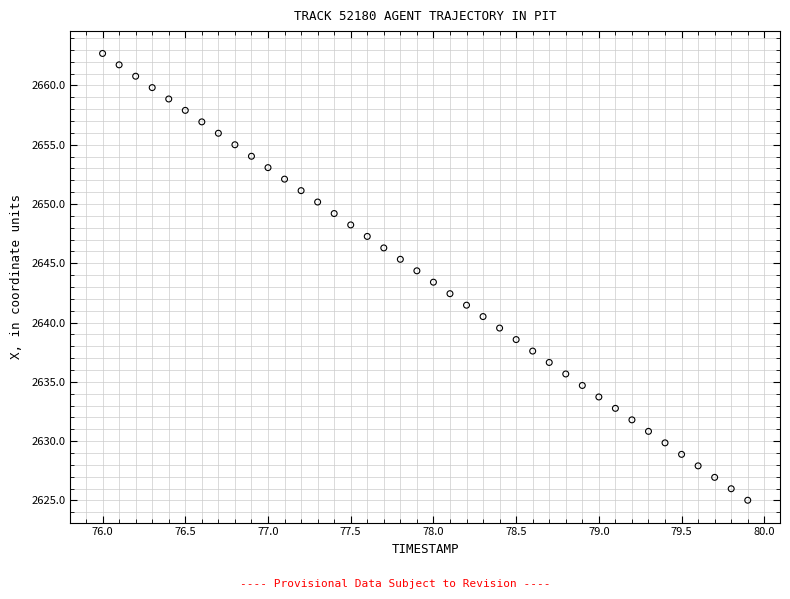

What is the range of X values (max minus min)?

3.9